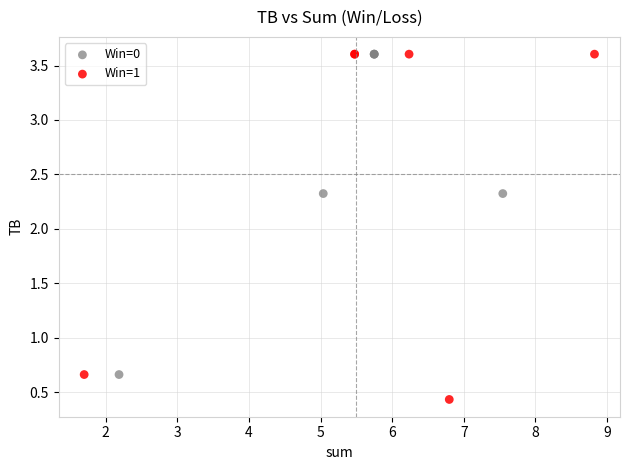

Which series contains the lowest Y value?

Win=1